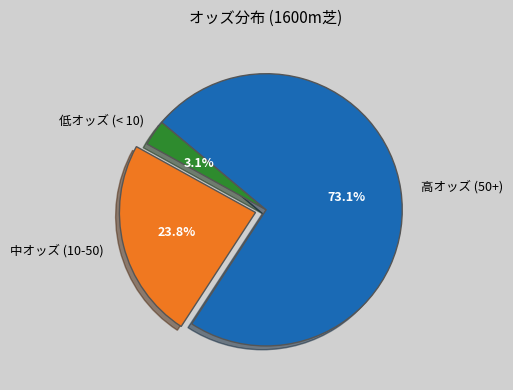

Which category has the biggest portion of the pie?

高オッズ (50+)